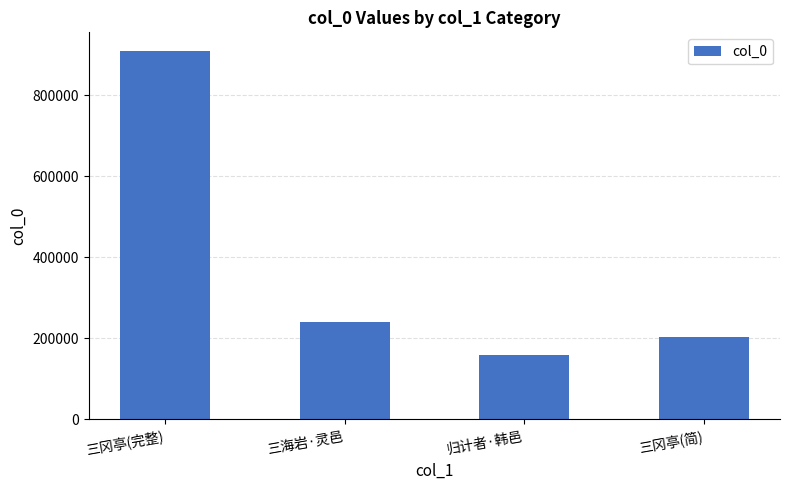

The value at 三冈亭(简) is 80874. True or false?

False